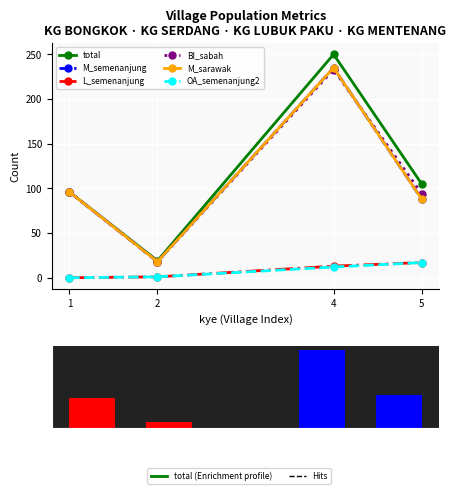

Reading left to right, list all the values displayed in this chart.

total: 96	19	250	105
M_semenanjung: 96	18	235	88
L_semenanjung: 0	1	13	17
BI_sabah: 96	18	233	94
M_sarawak: 96	18	235	88
OA_semenanjung2: 0	1	12	17